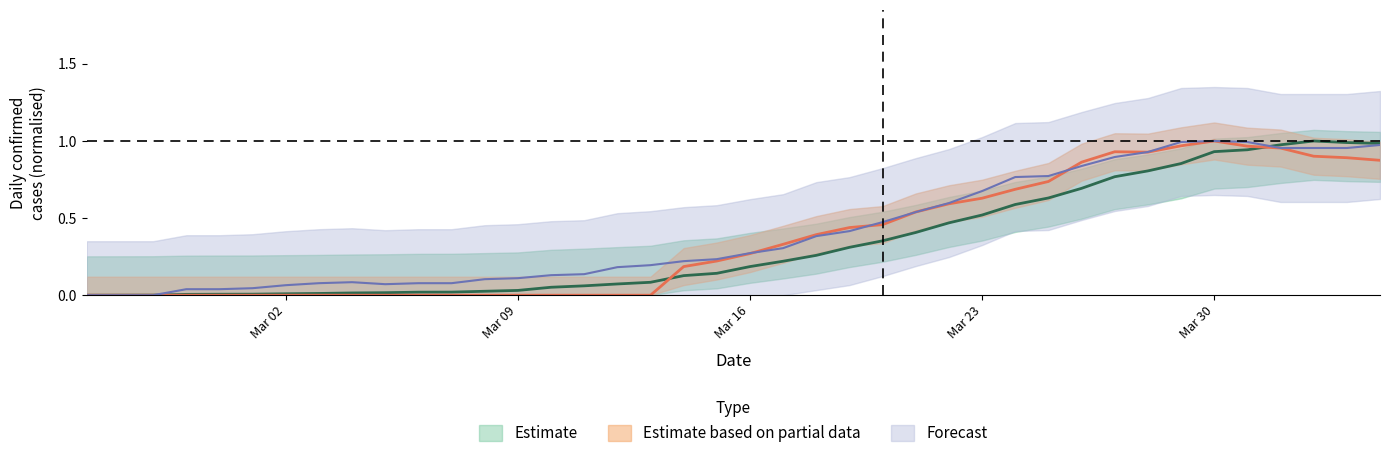

True or false: CH and TI cross at least once.

True